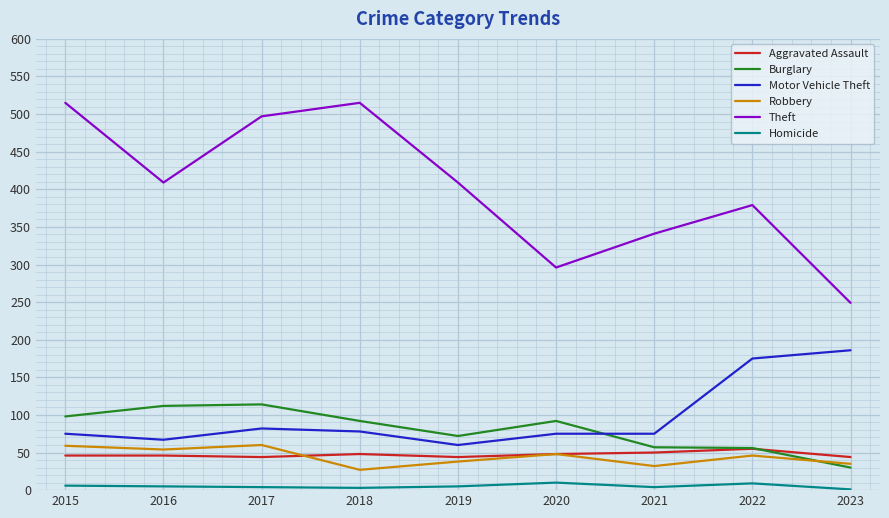

Is it true that Theft equals 515 at 2018?

True